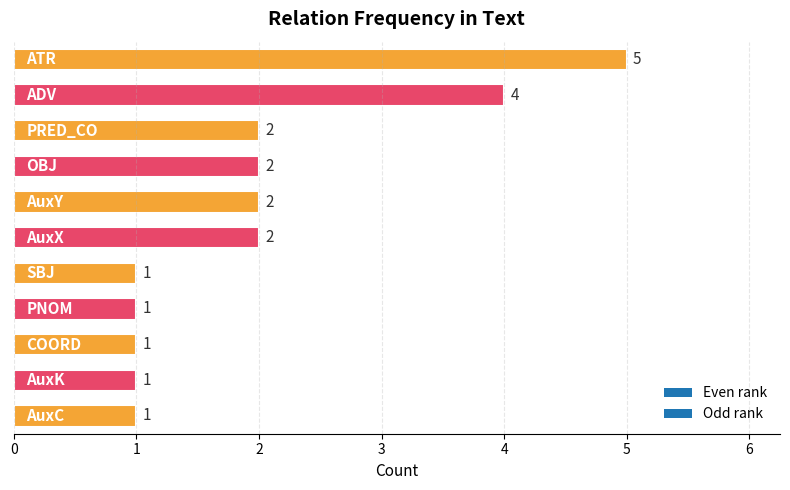

What is the maximum value shown in the chart?

5